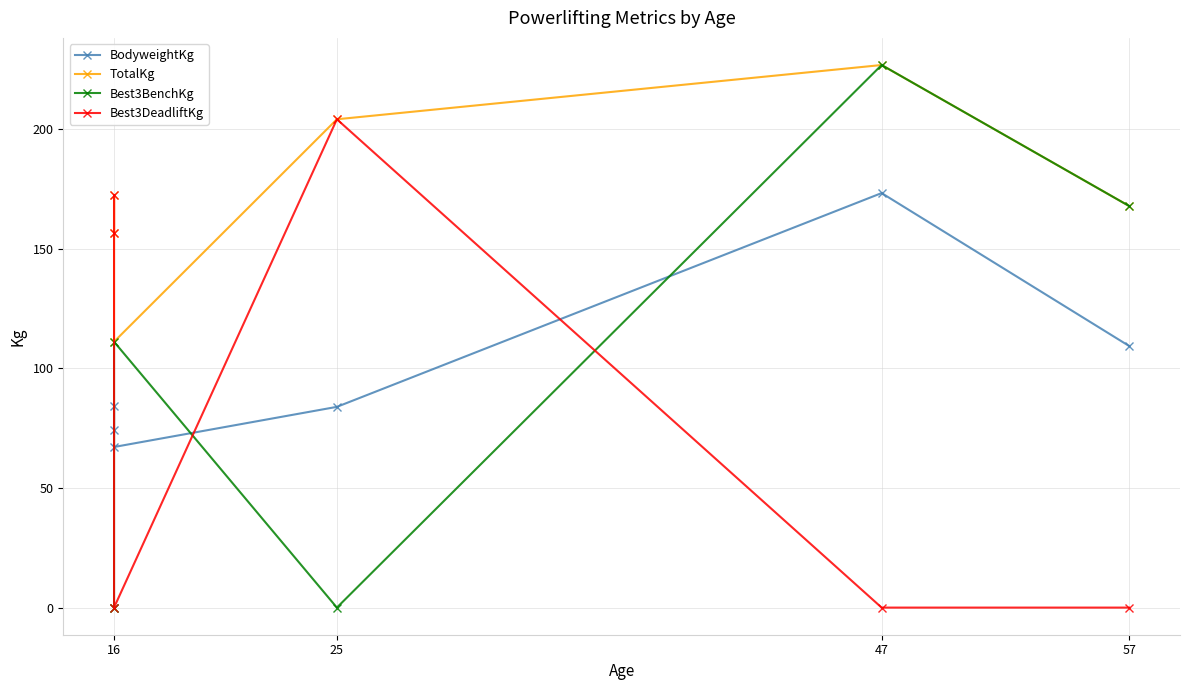

What are all the series names shown in the legend?

BodyweightKg, TotalKg, Best3BenchKg, Best3DeadliftKg